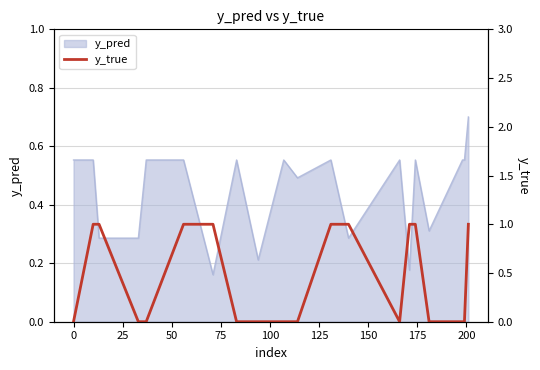

Count the values in the range 0 to 1.

20